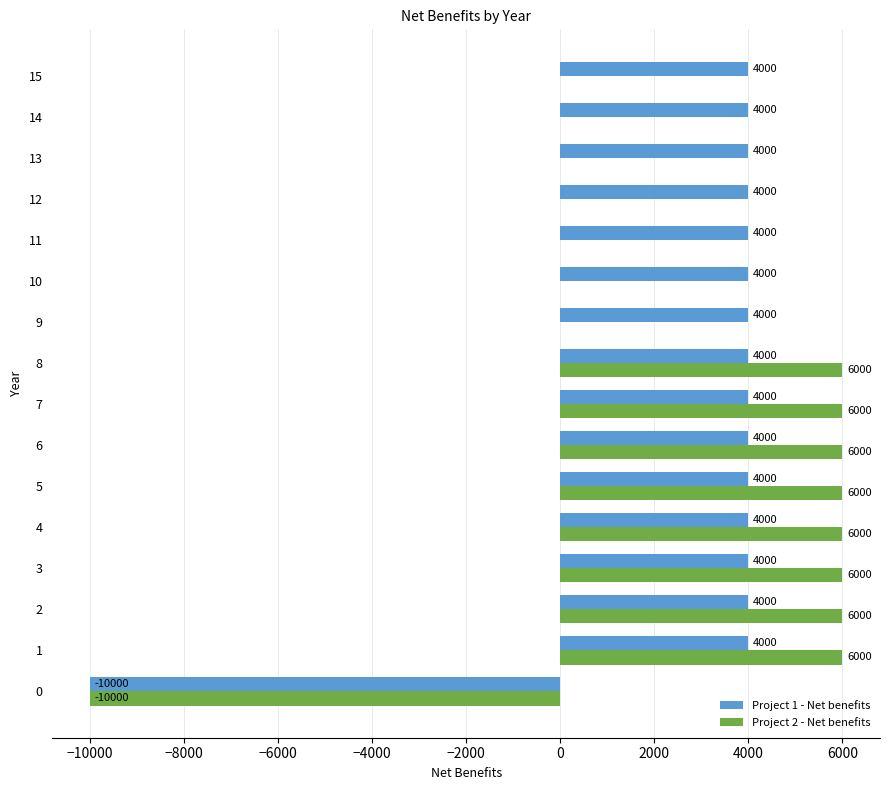

Which series changed the most between 0 and 13?

Project 1 - Net benefits